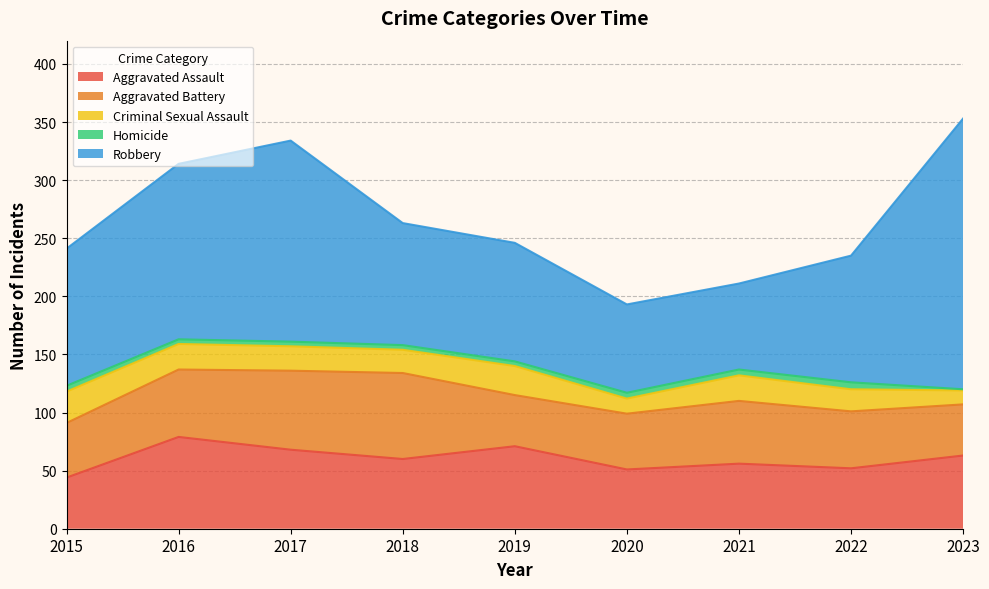

Which category has the highest value across all series?

2023